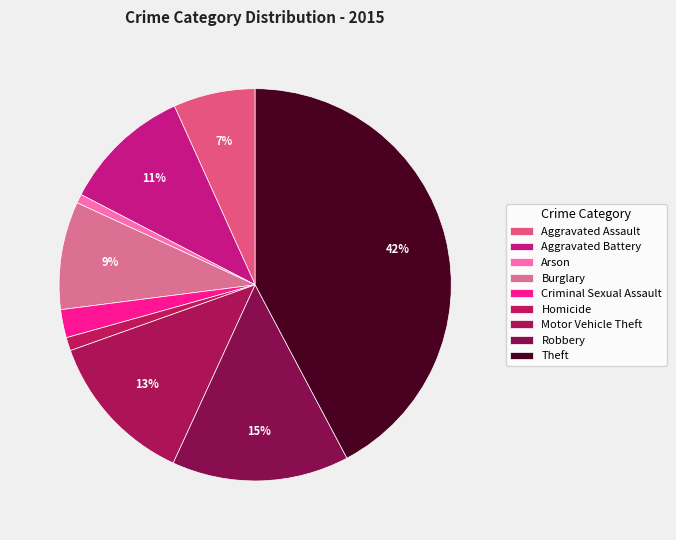

Which category has the biggest portion of the pie?

Theft